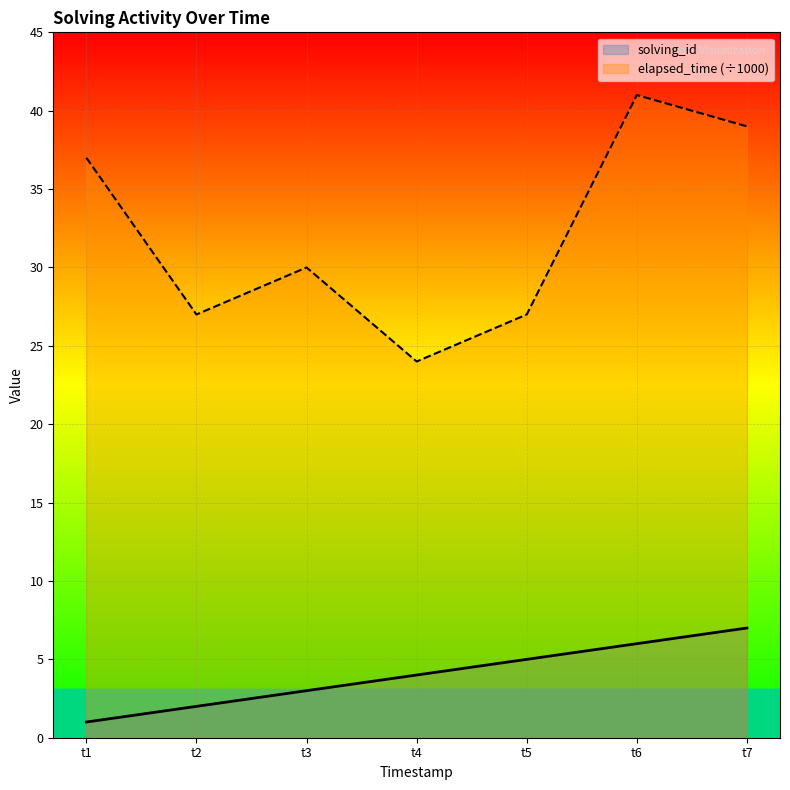

Which series has the largest total across all categories?

elapsed_time (÷1000)